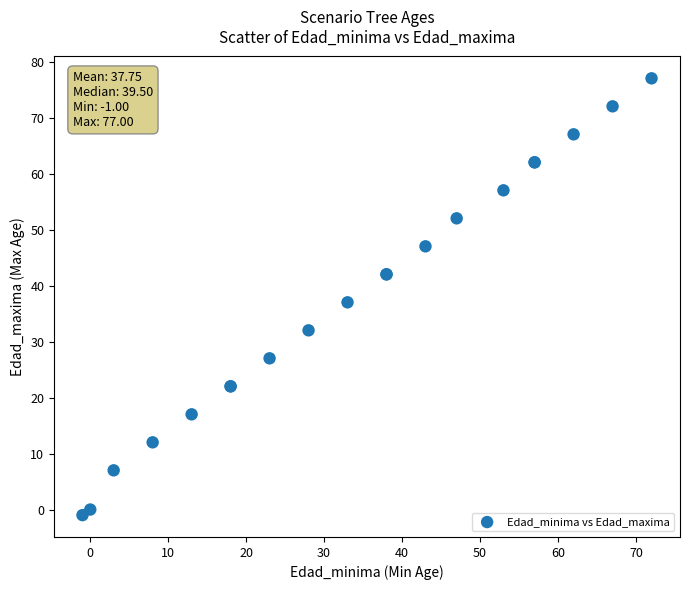

What Y value in the scatter plot is closest to 38?

37